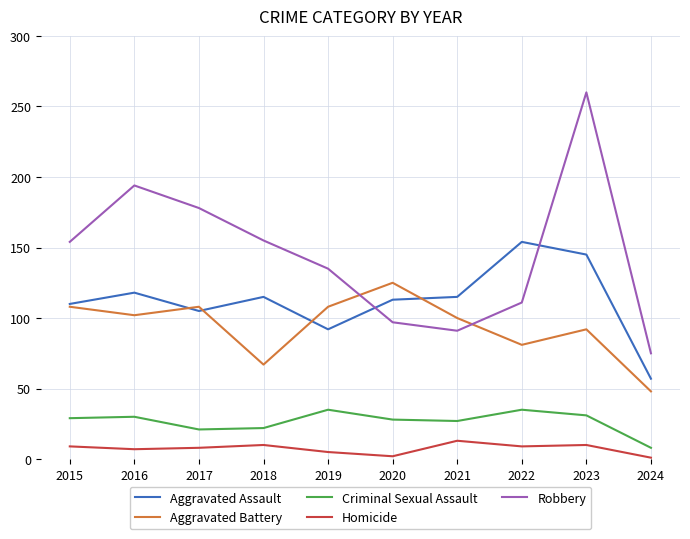

Which category has the highest value in the Aggravated Battery series?

2020